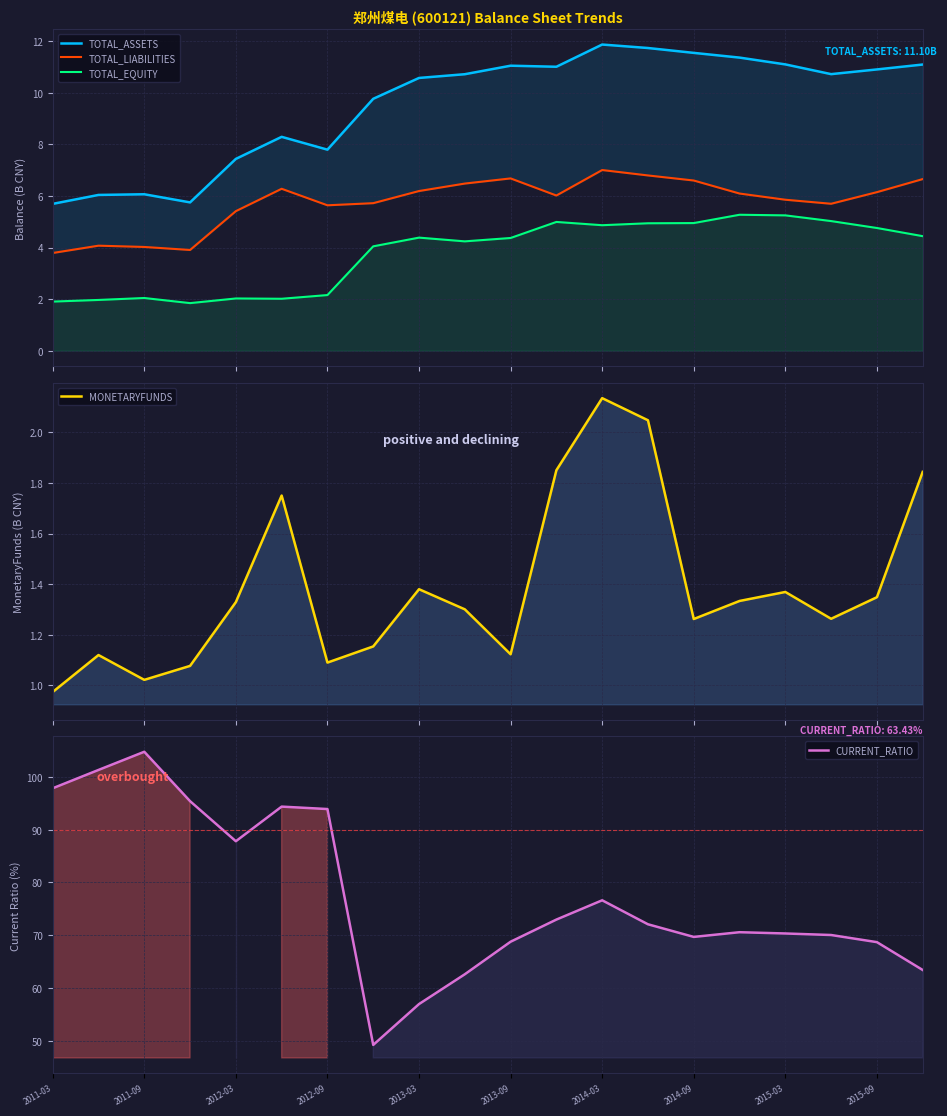

True or false: TOTAL_LIABILITIES and TOTAL_EQUITY cross at least once.

False